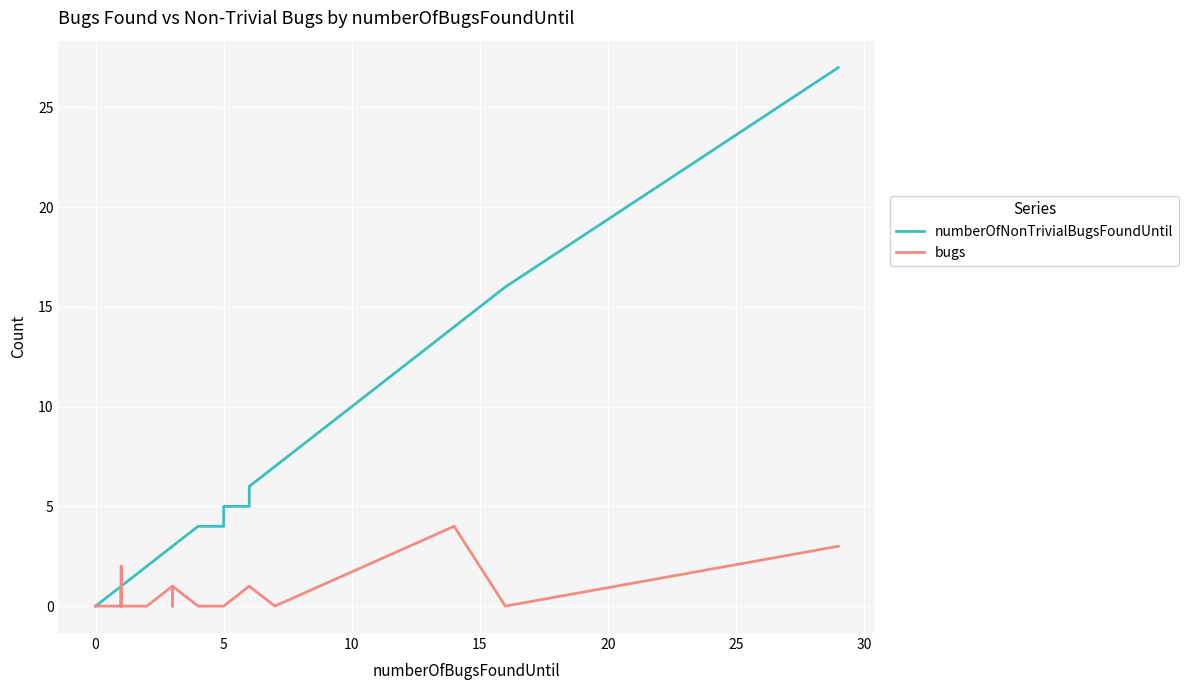

Reading left to right, transcribe all the data shown in this chart.

numberOfNonTrivialBugsFoundUntil: 0	1	1	1	1	1	1	1	1	1	1	1	1	1	1	1	1	1	1	1	1	1	1	2	2	2	3	3	3	3	4	4	4	5	5	6	7	14	16	27
bugs: 0	0	0	0	0	0	0	0	0	2	0	0	1	0	0	0	0	0	0	0	0	0	0	0	0	0	1	1	0	1	0	0	0	0	1	1	0	4	0	3